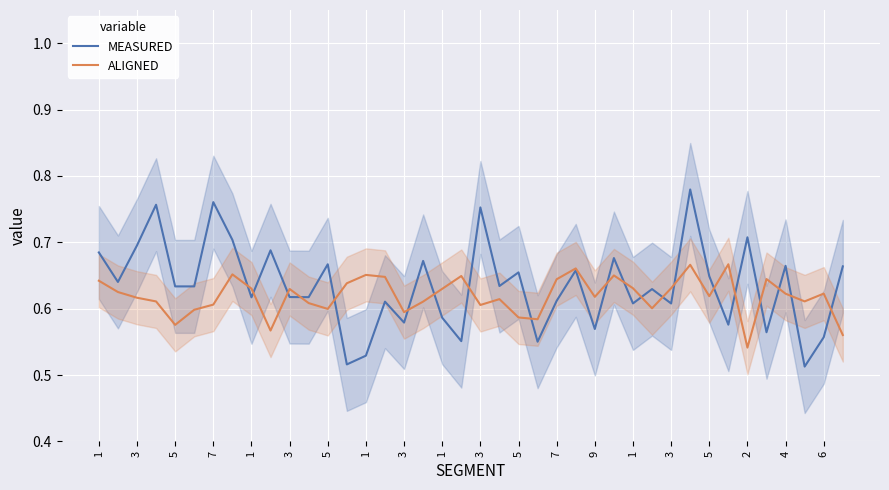

The value of MEASURED at 6 is 0.3. True or false?

False